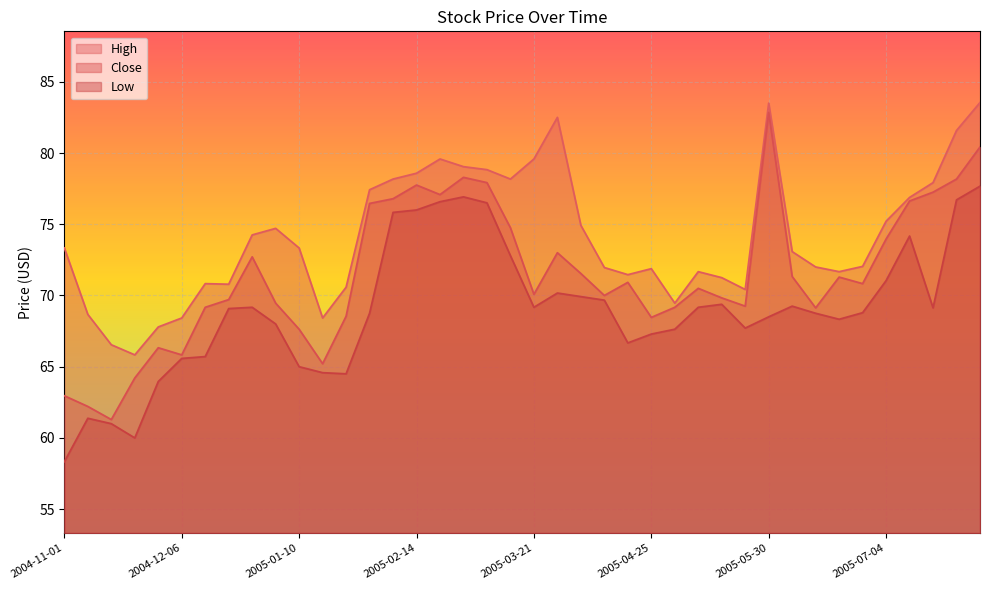

List the labels in order of Close value, smallest first.

2004-11-15, 2004-11-08, 2004-11-01, 2004-11-22, 2005-01-17, 2004-12-06, 2004-11-29, 2005-01-10, 2005-04-25, 2005-01-24, 2005-06-13, 2004-12-13, 2005-05-02, 2005-05-23, 2005-01-03, 2004-12-20, 2005-05-16, 2005-04-11, 2005-03-21, 2005-05-09, 2005-06-27, 2005-04-18, 2005-06-20, 2005-06-06, 2005-04-04, 2004-12-27, 2005-03-28, 2005-07-04, 2005-03-14, 2005-01-31, 2005-07-11, 2005-02-07, 2005-02-21, 2005-07-18, 2005-02-14, 2005-03-07, 2005-07-25, 2005-02-28, 2005-08-01, 2005-05-30